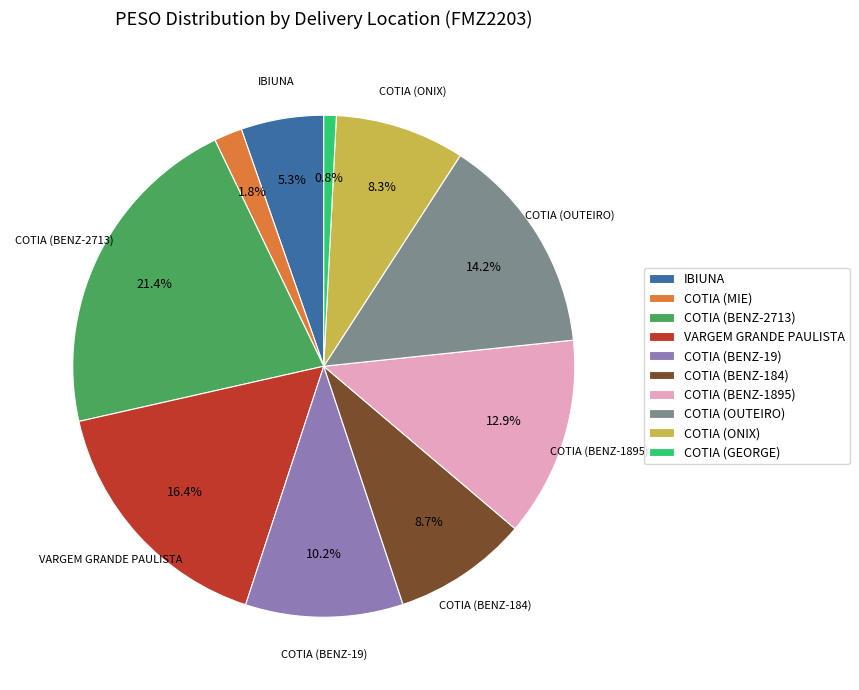

What is the ratio of the value at COTIA (BENZ-2713) to the value at COTIA (BENZ-1895)?

1.7